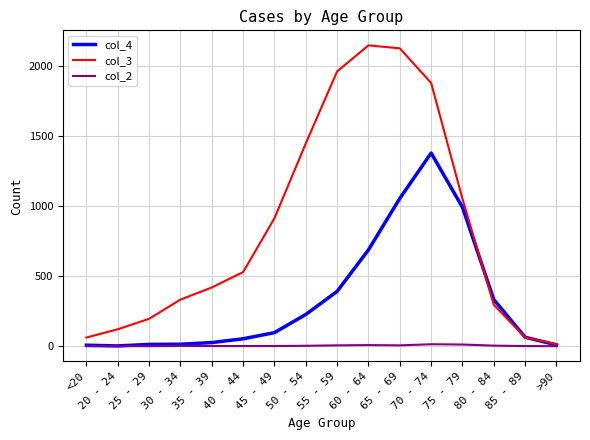

Rank the series at 80 - 84 from lowest to highest value.

col_2, col_3, col_4